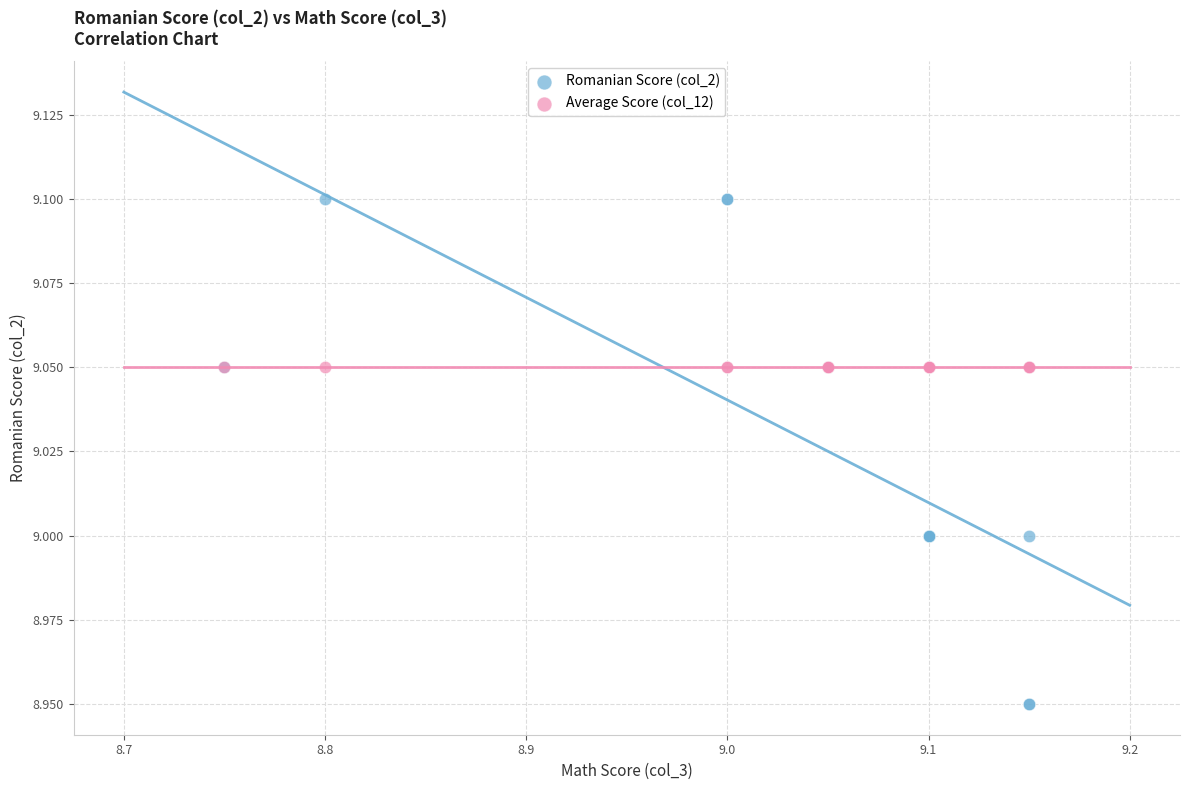

Which series reaches the minimum Y coordinate?

Romanian Score (col_2)